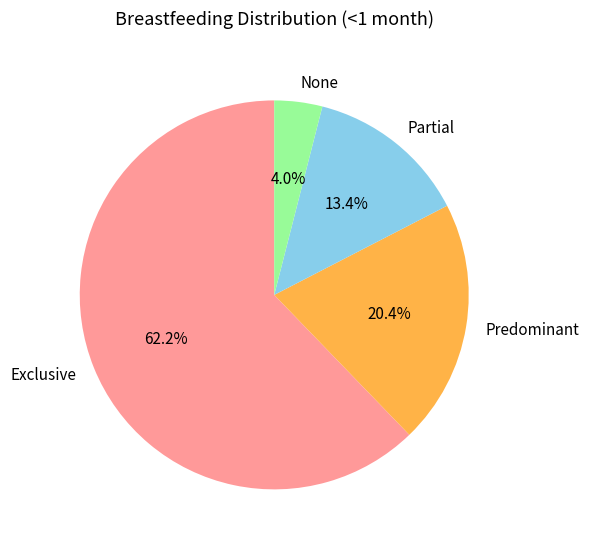

What percentage is NOT represented by Predominant?

79.6%